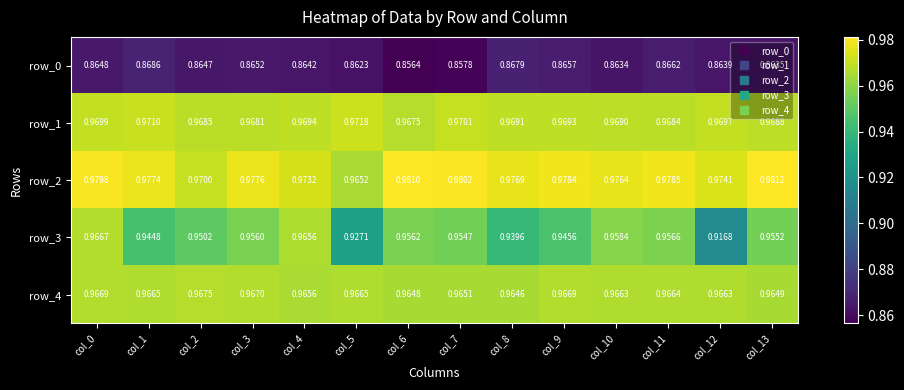

Is it true that row_2 equals 0.2 at col_9?

False